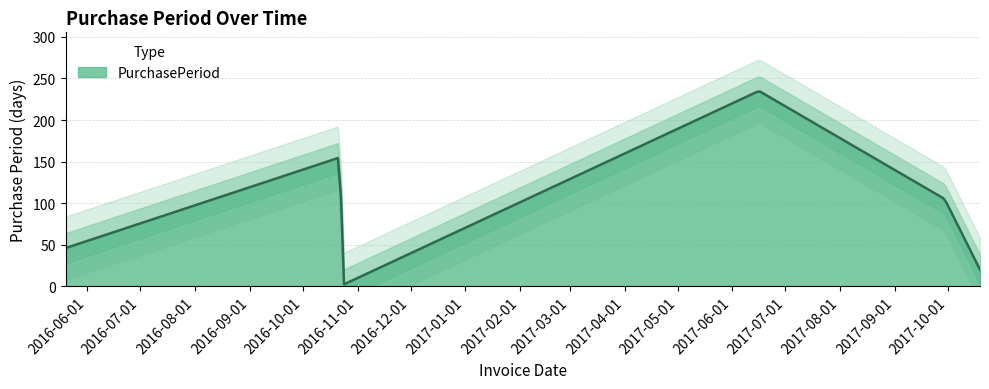

What is the label of the 4th point from the left?

2017-06-16